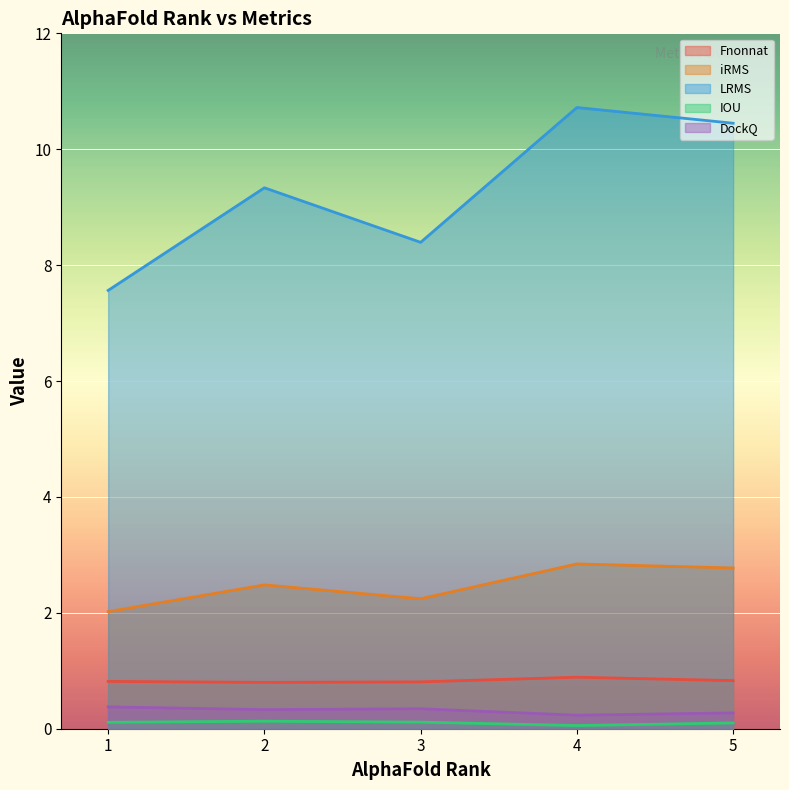

What is the total value across all series at 1?

10.9